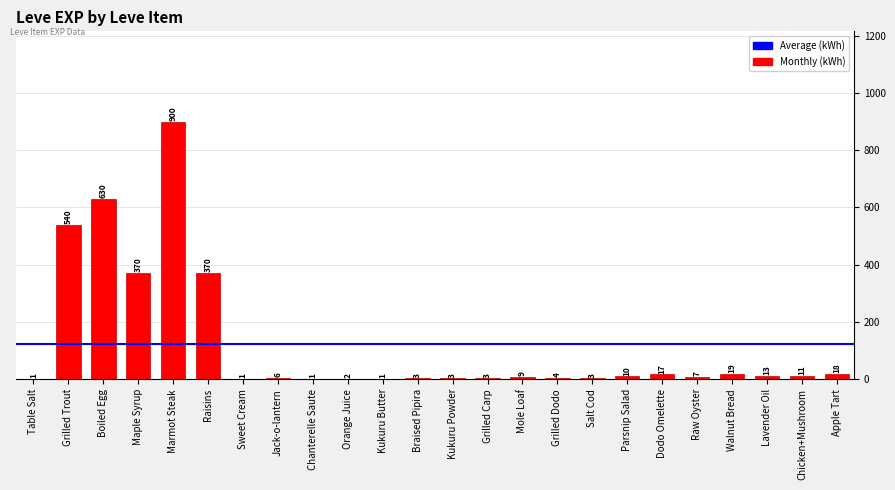

Reading left to right, list all the values displayed in this chart.

1	540	630	370	900	370	1	6	1	2	1	3	3	3	9	4	3	10	17	7	19	13	11	18